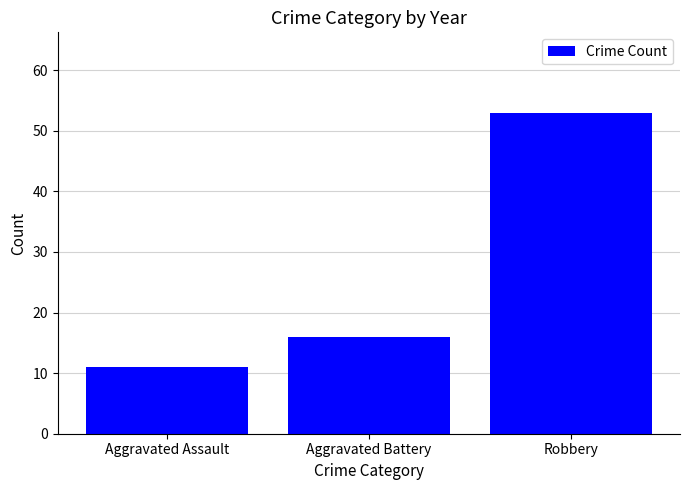

Are the bars horizontal?

No